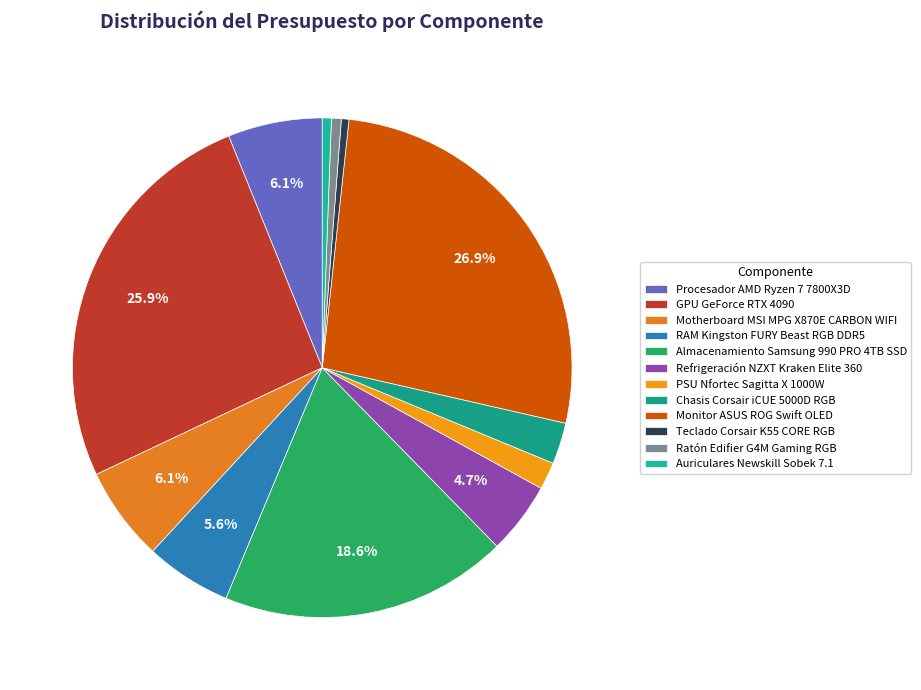

Does RAM Kingston FURY Beast RGB DDR5 account for over 50% of the chart?

No